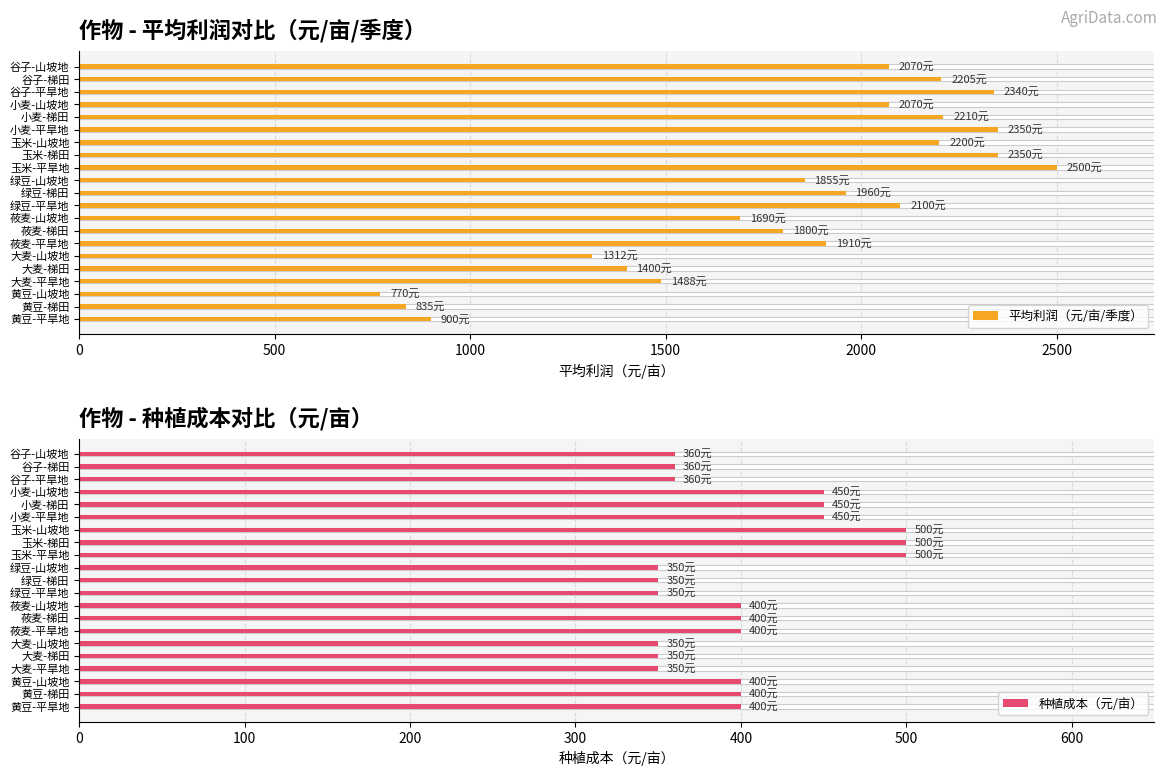

How many values in the 种植成本（元/亩） series are below 400?

9